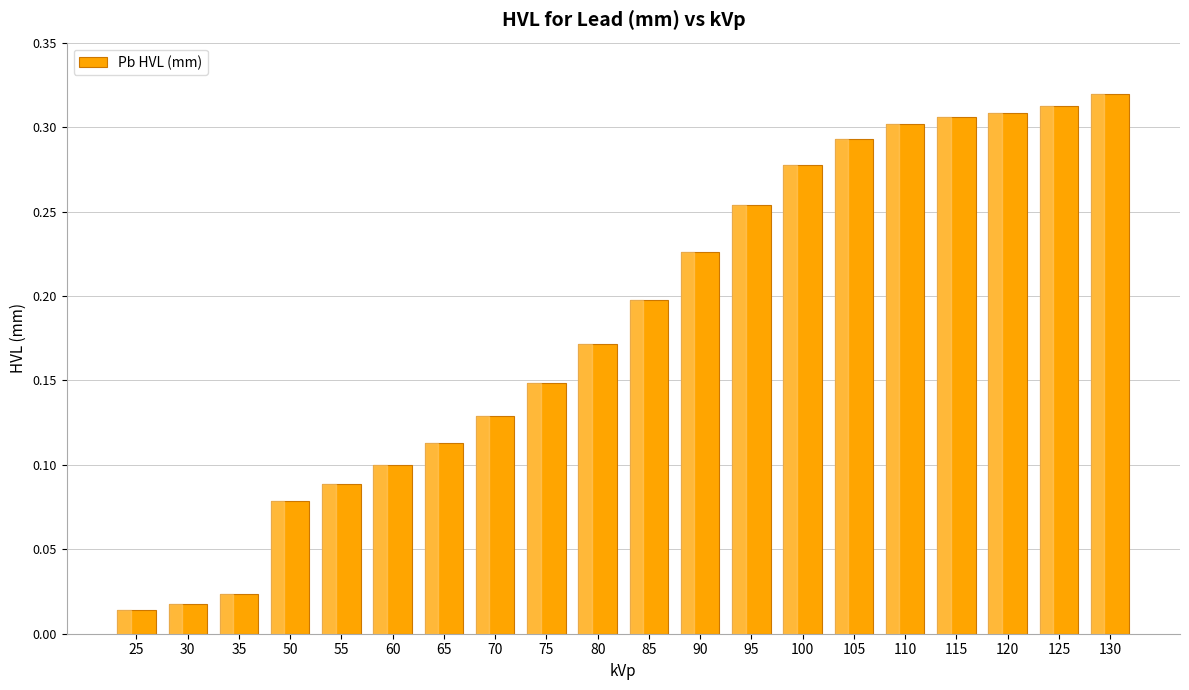

Which category has the highest value across all series?

130